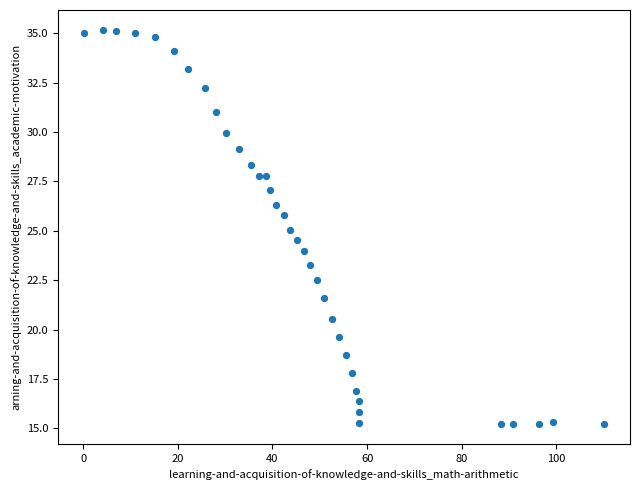

What is the range of Y values (max minus min)?

20.0